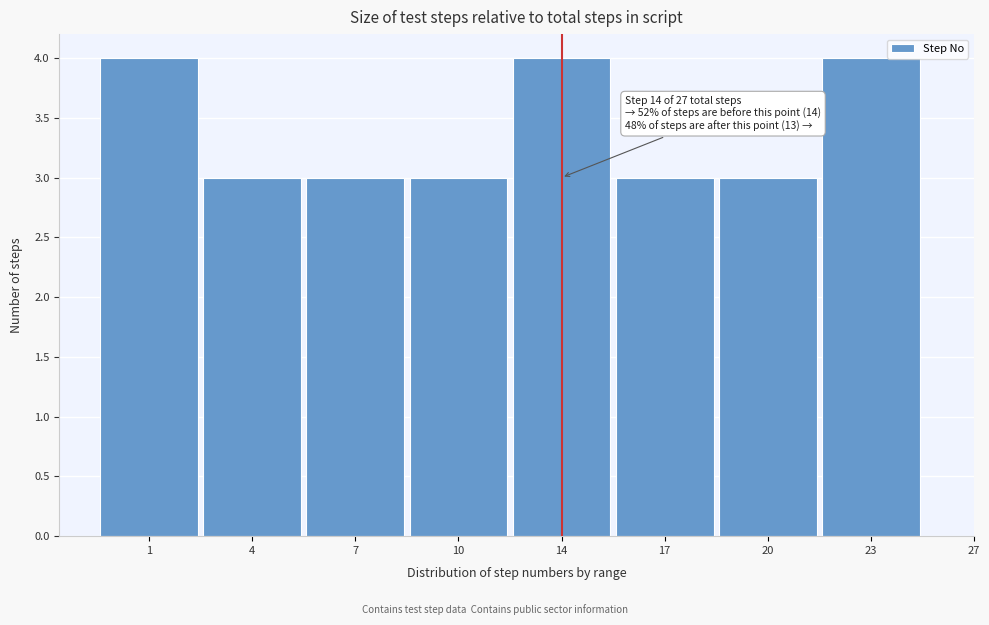

Reading right to left, transcribe all the data shown in this chart.

23=4	20=3	17=3	14=4	10=3	7=3	4=3	1=4